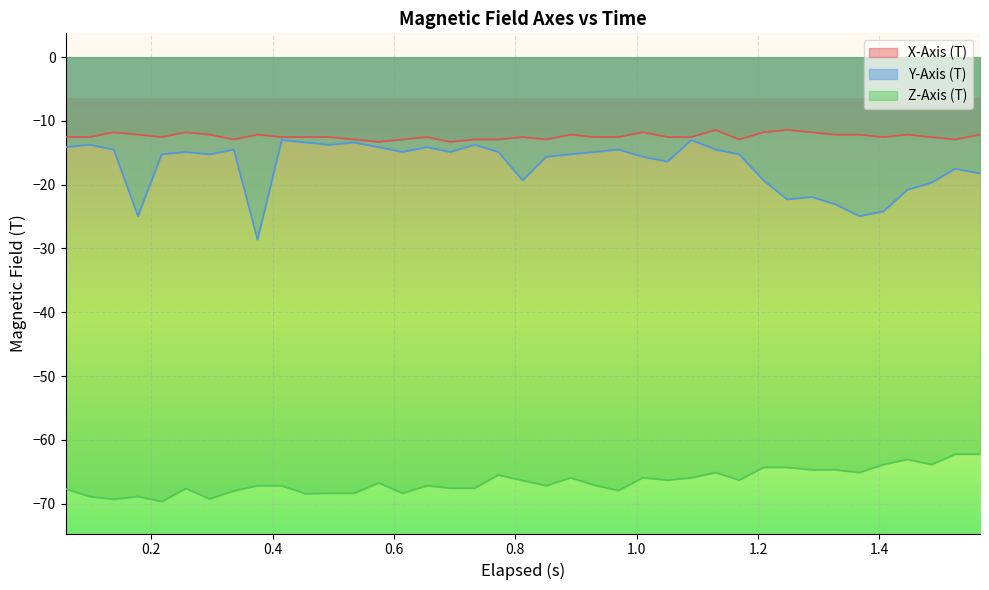

How many values in the Y-Axis (T) series exceed -15?

19